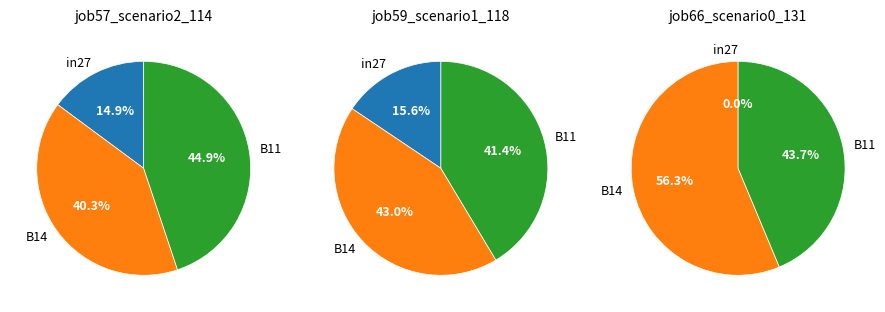

How many segments does this pie chart have?

3